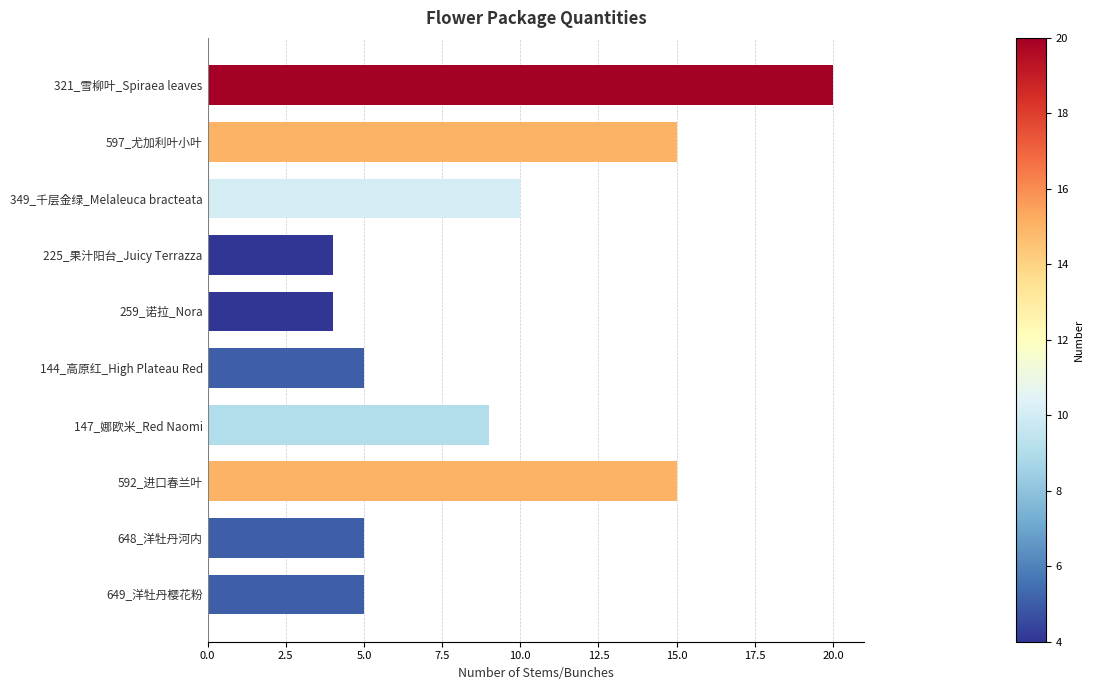

Are the bars horizontal?

Yes